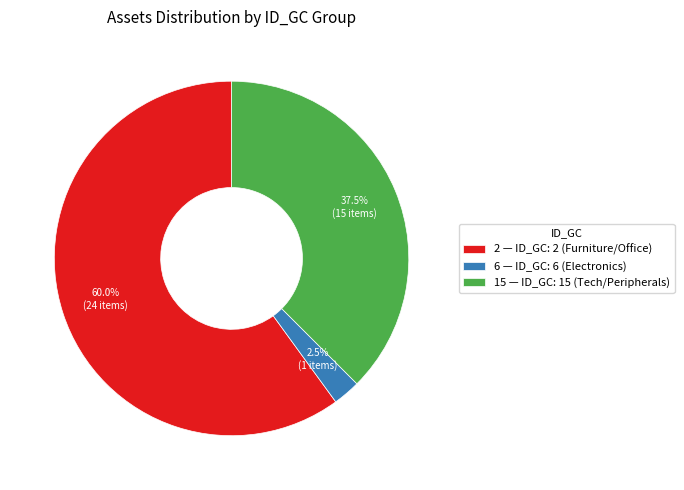

What percentage is NOT represented by 6 — ID_GC: 6 (Electronics)?

97.5%